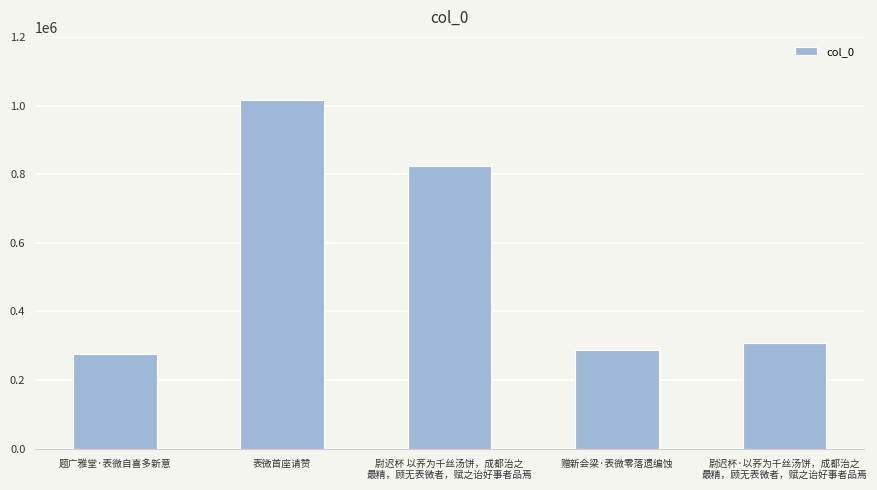

What is the sum of all values?

2713023